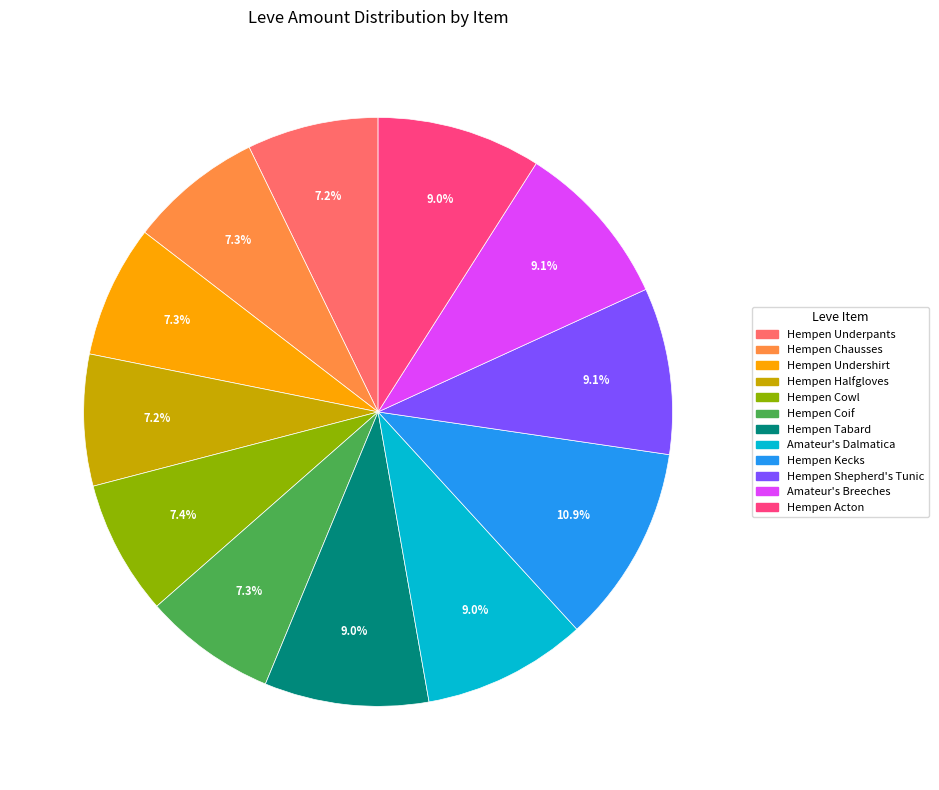

True or false: Hempen Shepherd's Tunic accounts for 9% of the total.

True